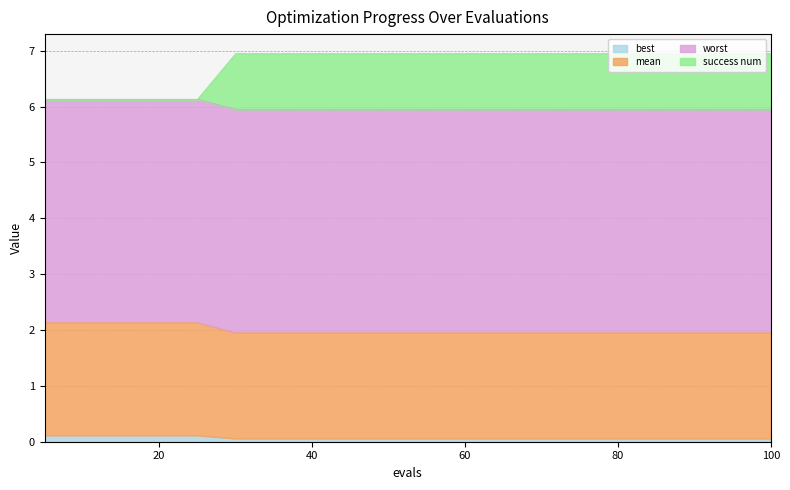

Is it true that best equals 0.1 at 80?

True